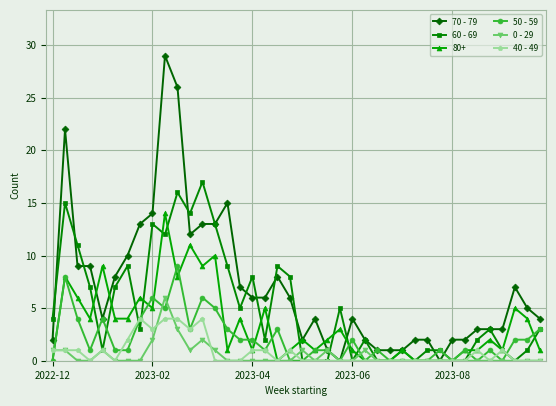

What is the greatest value displayed?

29